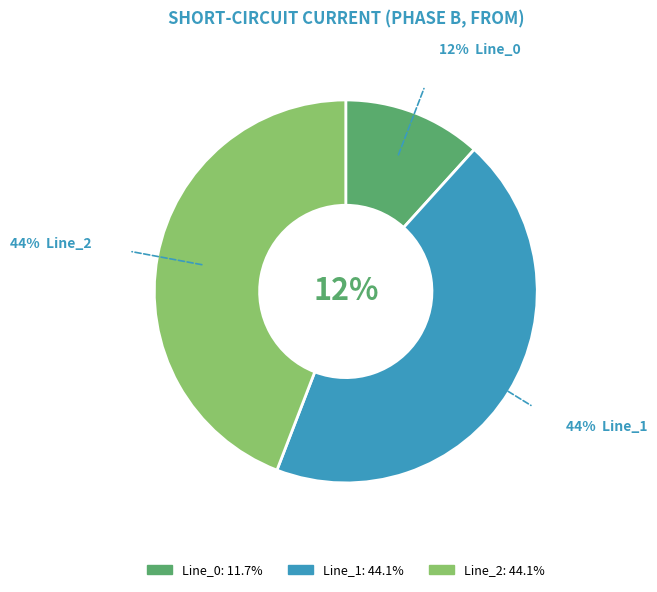

To the nearest percent, what is the average slice percentage?

33%